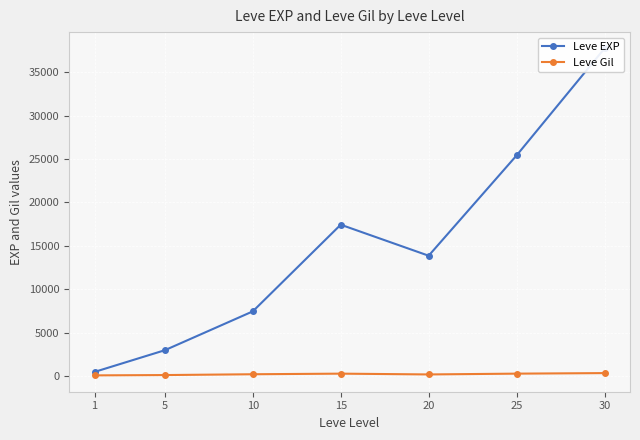

Is the value of Leve Gil at 30 greater than the value of Leve EXP at 15?

No